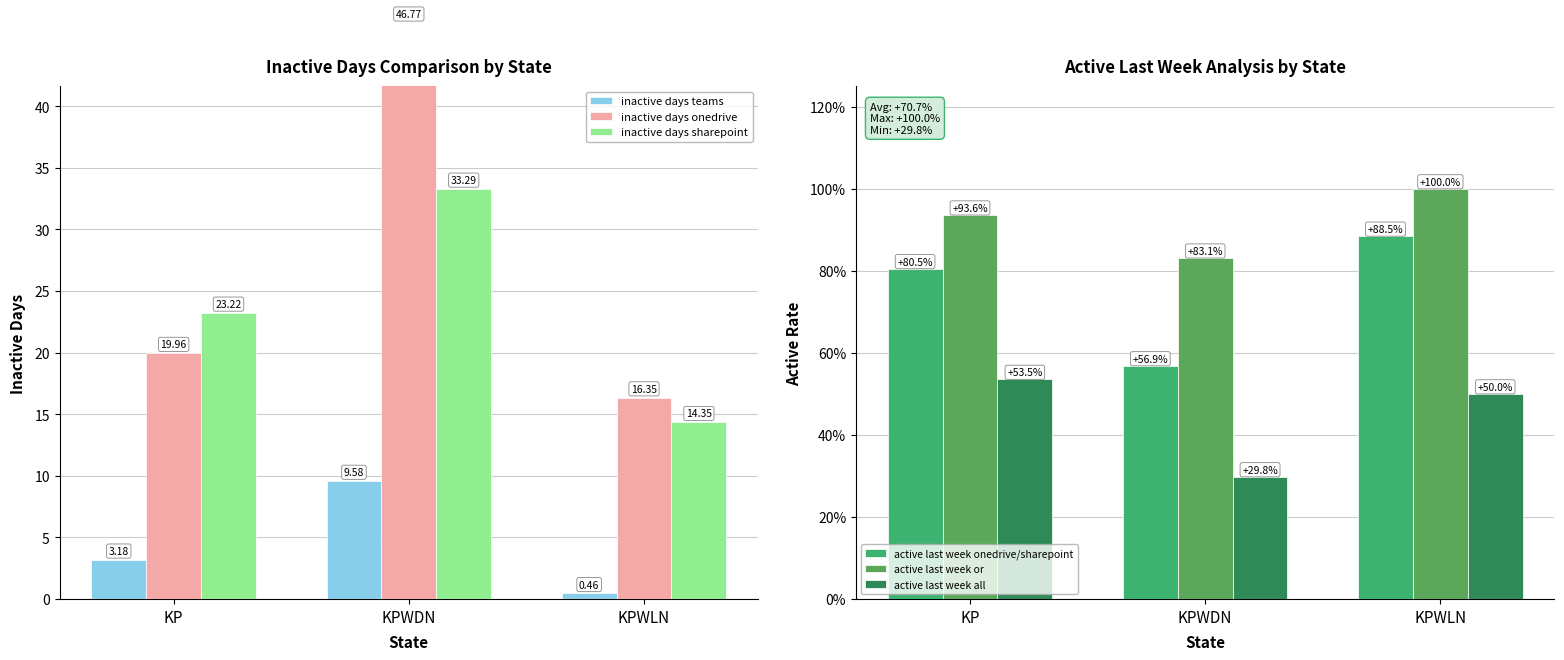

True or false: inactive days onedrive has a value of 20.0 at KP.

True